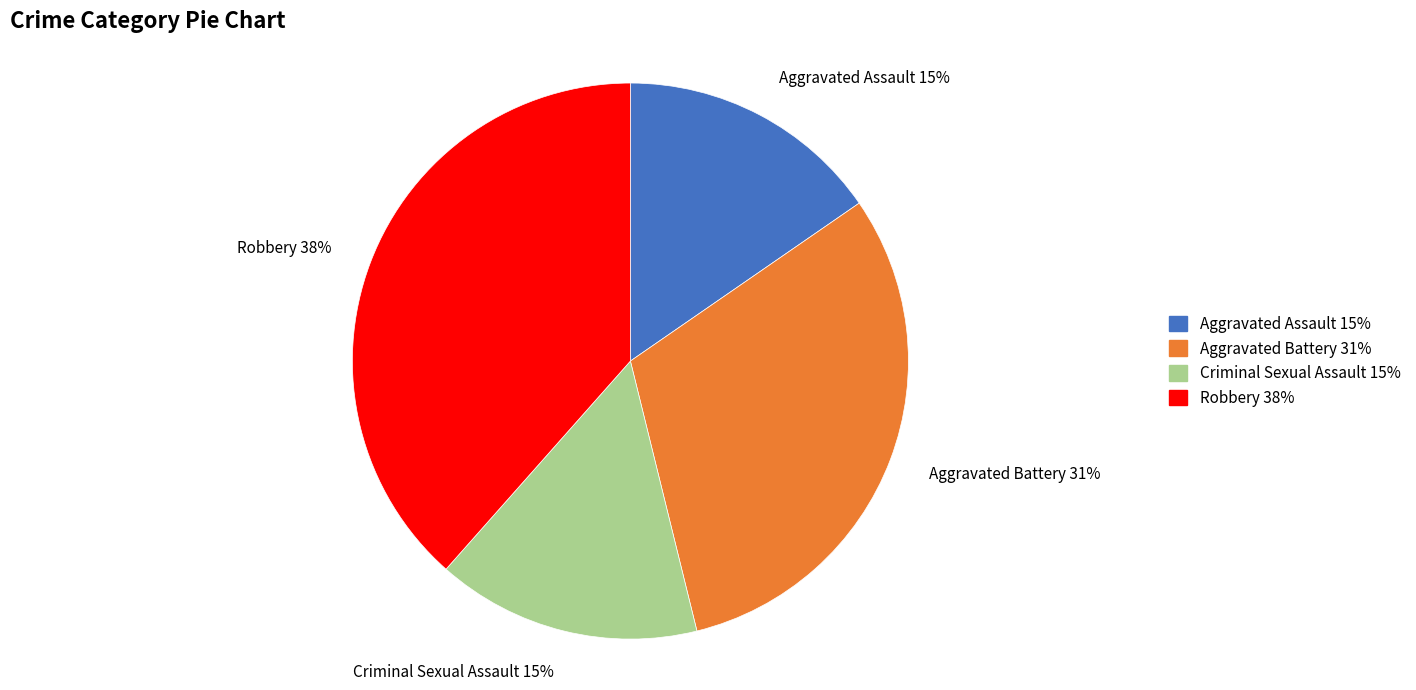

Approximately how many times larger is the value at Aggravated Battery 31% compared to Robbery 38%?

0.8